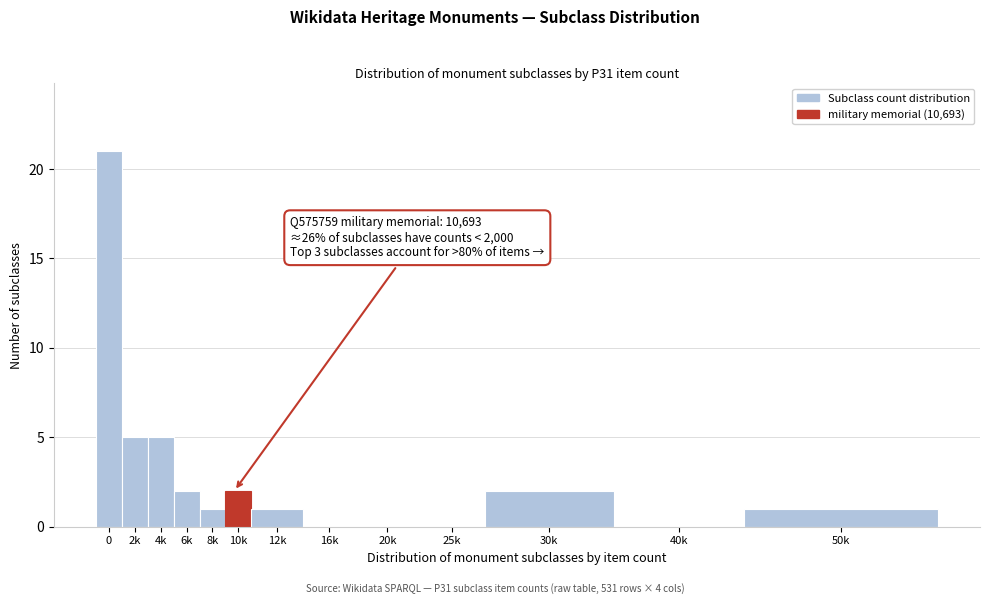

Reading right to left, list all the values displayed in this chart.

50k=1	40k=0	30k=2	25k=0	20k=0	16k=0	12k=1	10k=2	8k=1	6k=2	4k=5	2k=5	0=21